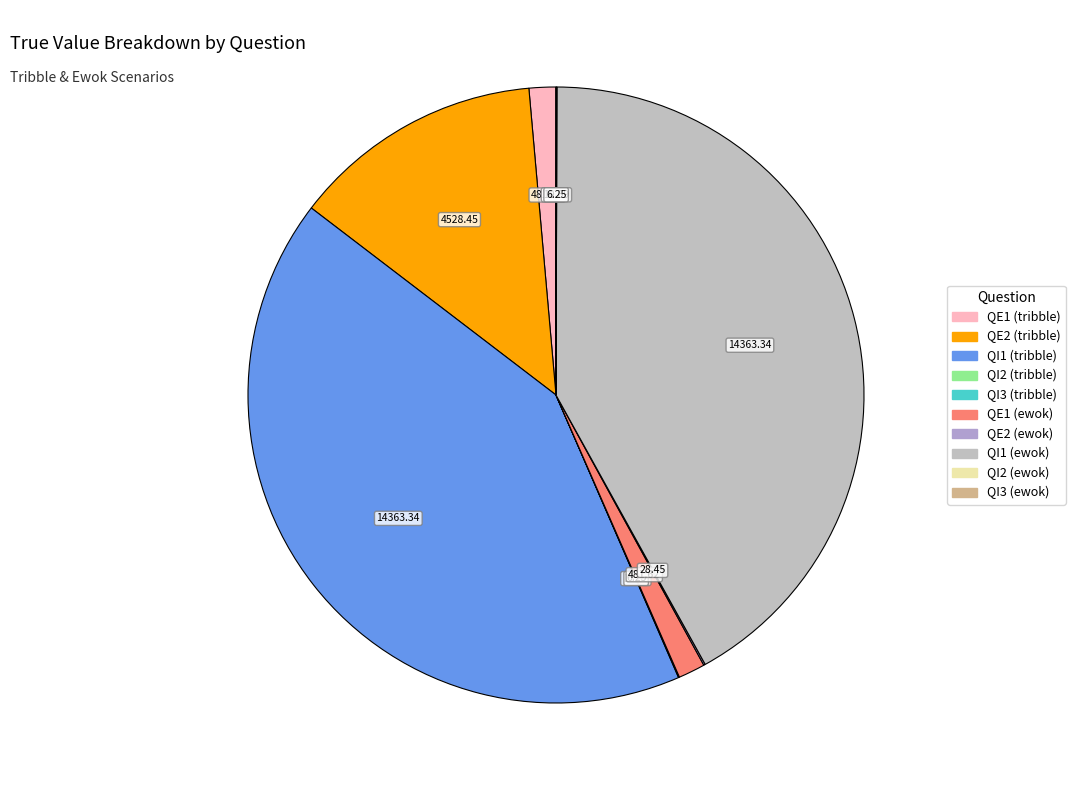

To the nearest percent, what is the difference between the largest and smallest slice percentages?

42%